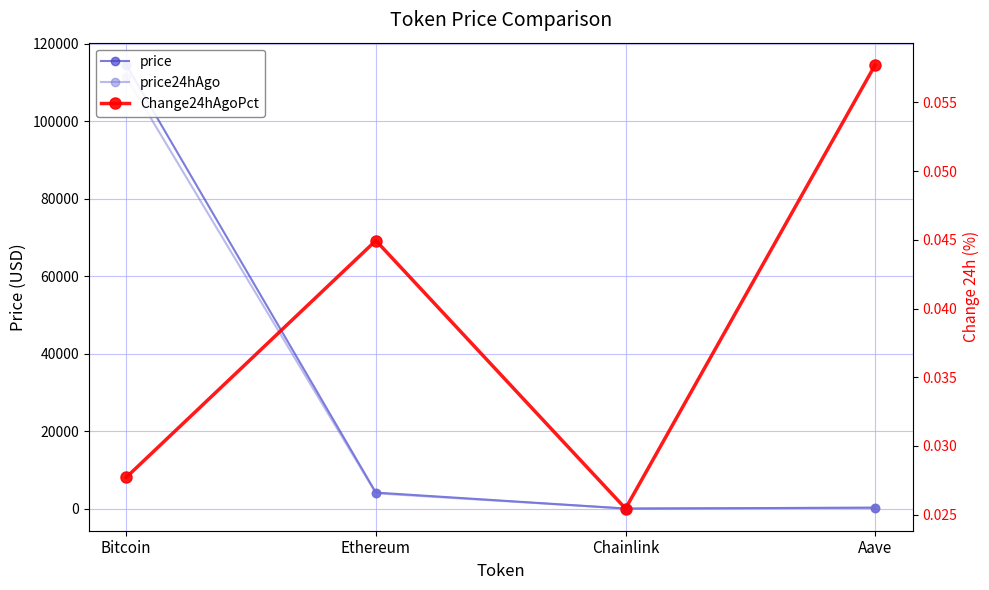

The value of price24hAgo at Bitcoin is 111430.0. True or false?

True